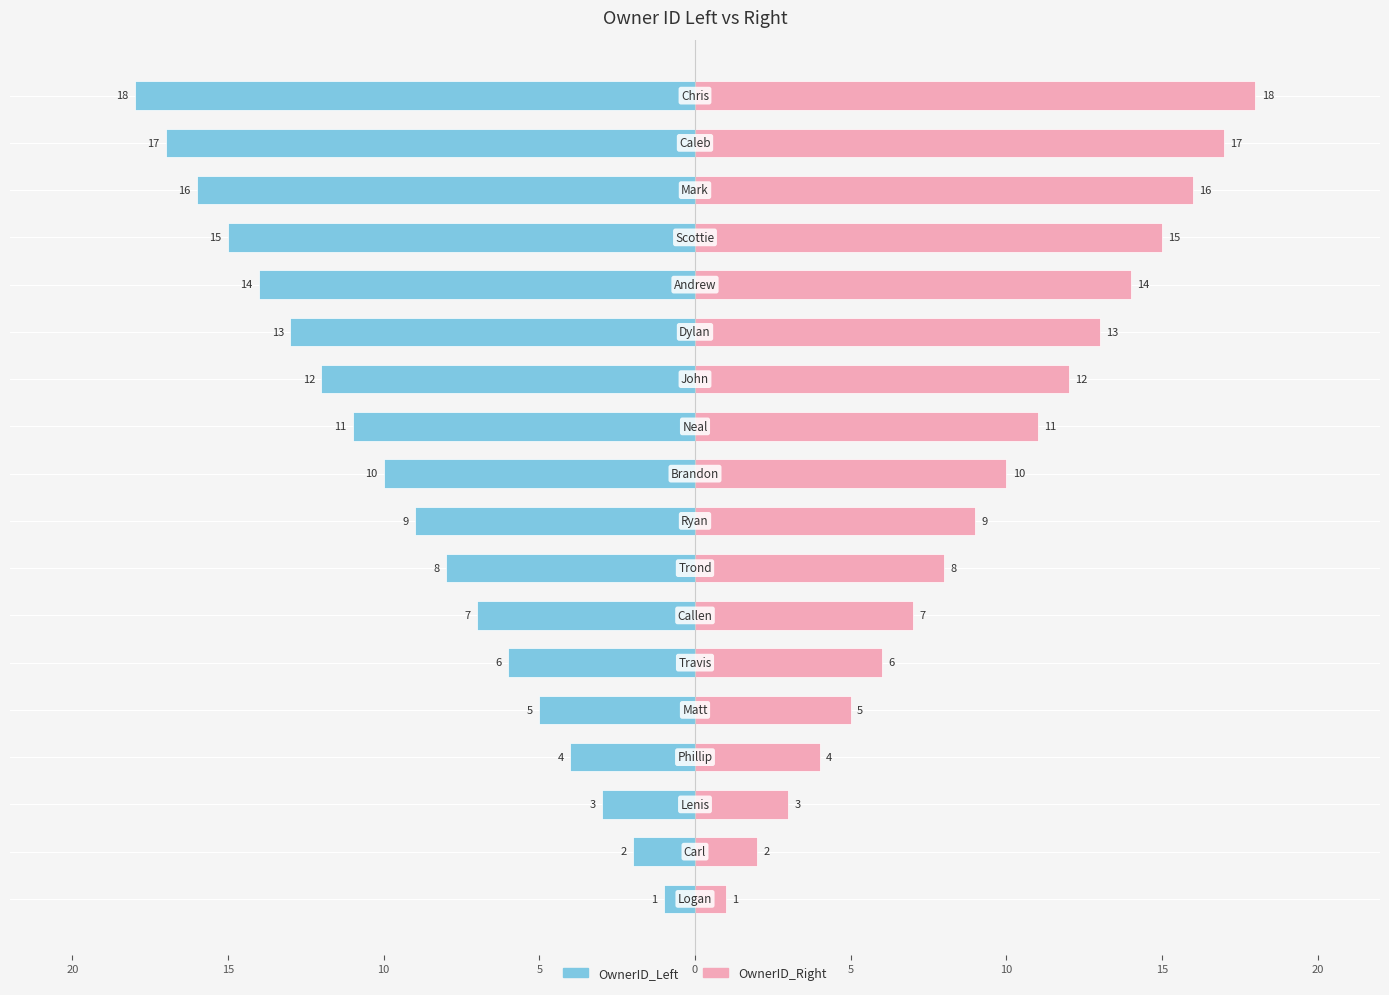

Rank the series by their maximum value, from lowest to highest.

OwnerID_Left, OwnerID_Right